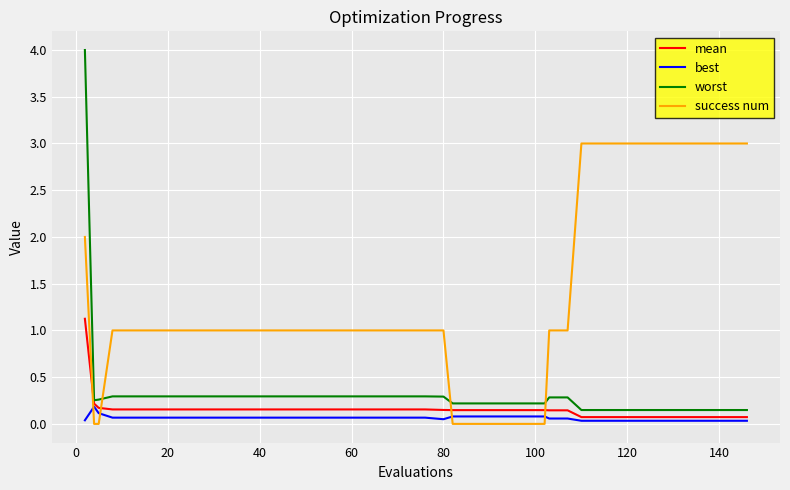

Which series has the widest spread of values?

worst